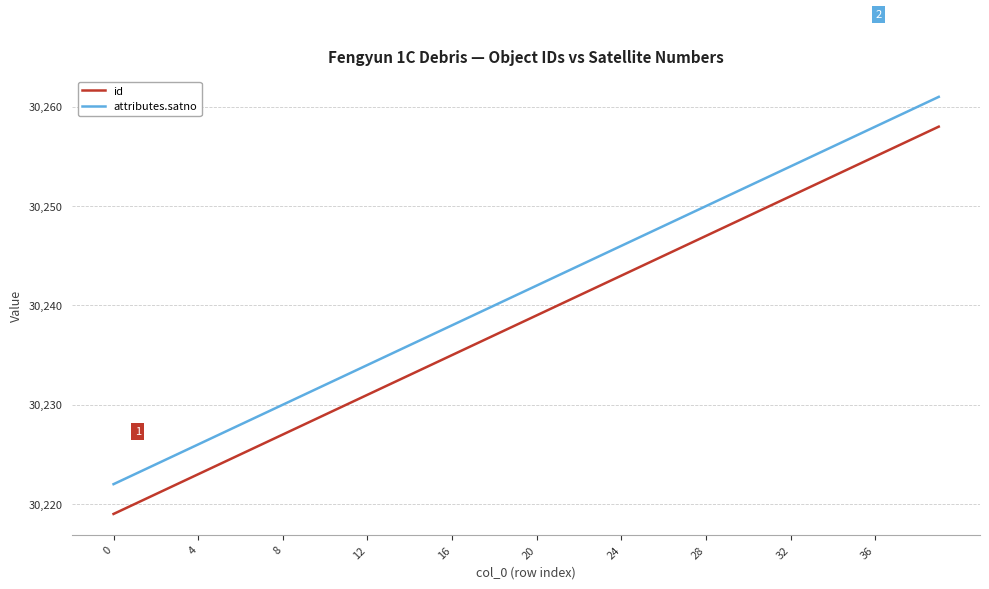

What is the difference between the maximum and minimum values in the id series?

39